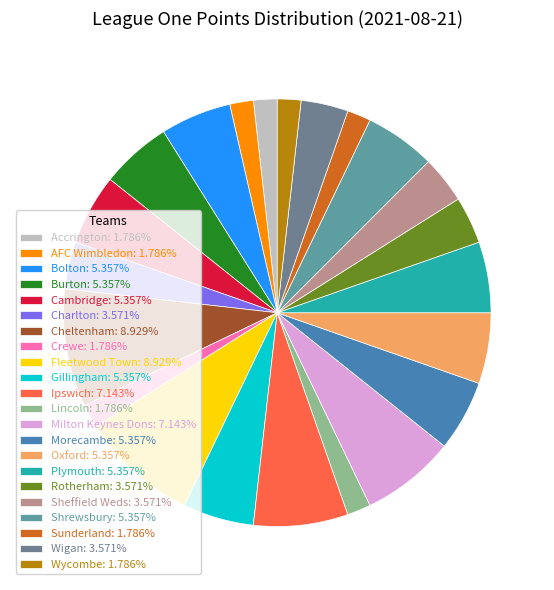

How many slices are in this pie chart?

22